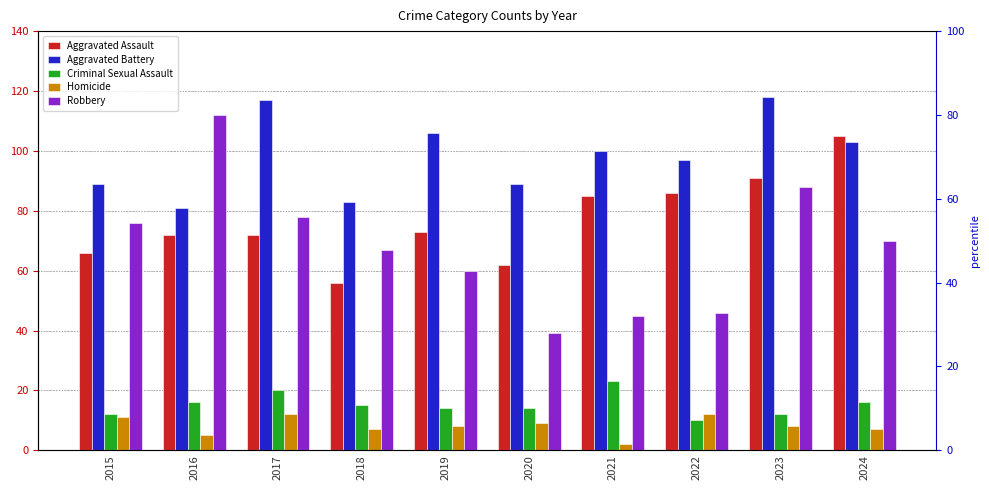

How many bars are there in each group?

5